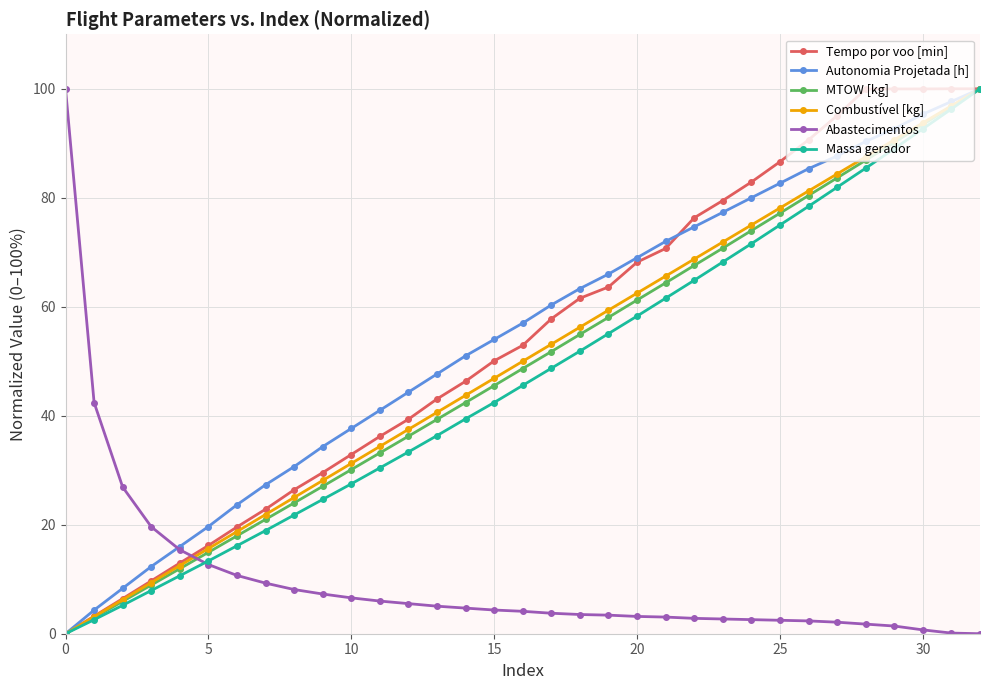

What is the value of the Autonomia Projetada [h] point at the 22nd from the left?

72.0